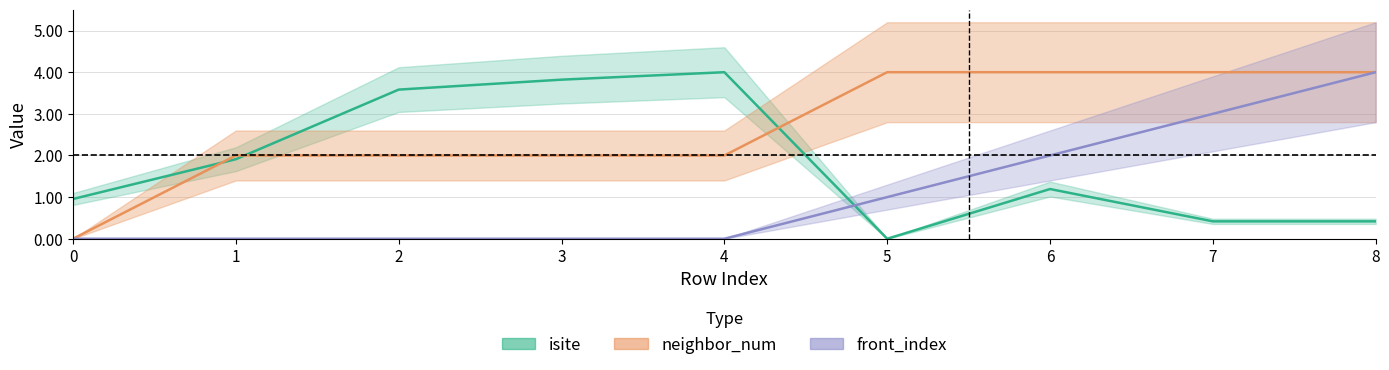

What are all the series names shown in the legend?

isite, neighbor_num, front_index